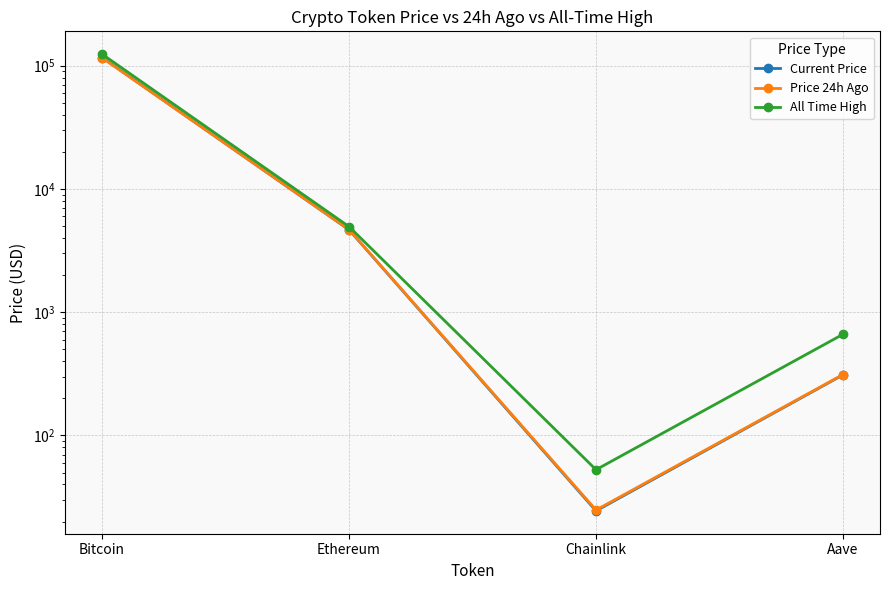

The Price 24h Ago series shows 1302.6 at Ethereum. True or false?

False